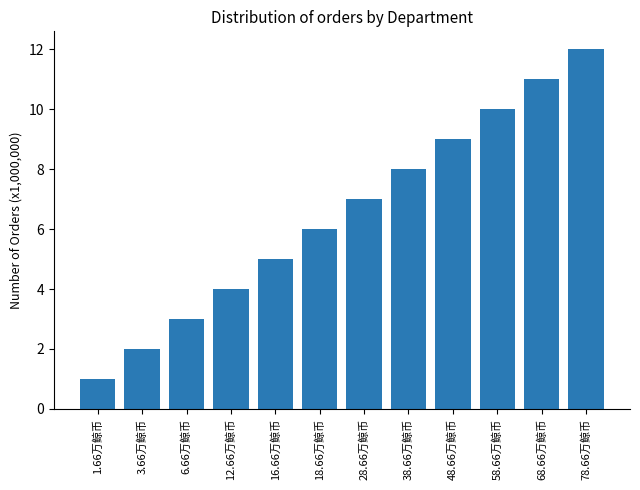

Which category has the lowest value across all series?

1.66万鲸币